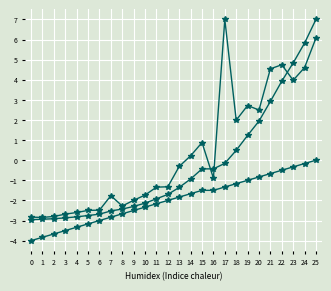

Reading right to left, transcribe all the data shown in this chart.

Total Cases: 25=7.0	24=5.8	23=4.8	22=3.9	21=2.9	20=1.9	19=1.2	18=0.5	17=-0.2	16=-0.4	15=-0.4	14=-0.9	13=-1.4	12=-1.7	11=-1.9	10=-2.1	9=-2.3	8=-2.4	7=-2.5	6=-2.7	5=-2.8	4=-2.8	3=-2.9	2=-2.9	1=-2.9	0=-3.0
New Cases: 25=6.1	24=4.6	23=4.0	22=4.7	21=4.5	20=2.5	19=2.7	18=2.0	17=7.0	16=-0.9	15=0.9	14=0.2	13=-0.3	12=-1.3	11=-1.3	10=-1.7	9=-2.0	8=-2.3	7=-1.8	6=-2.5	5=-2.5	4=-2.6	3=-2.7	2=-2.8	1=-2.8	0=-2.8
Days after 100: 25=0.0	24=-0.2	23=-0.3	22=-0.5	21=-0.7	20=-0.8	19=-1.0	18=-1.2	17=-1.3	16=-1.5	15=-1.5	14=-1.7	13=-1.8	12=-2.0	11=-2.2	10=-2.3	9=-2.5	8=-2.7	7=-2.8	6=-3.0	5=-3.2	4=-3.3	3=-3.5	2=-3.7	1=-3.8	0=-4.0